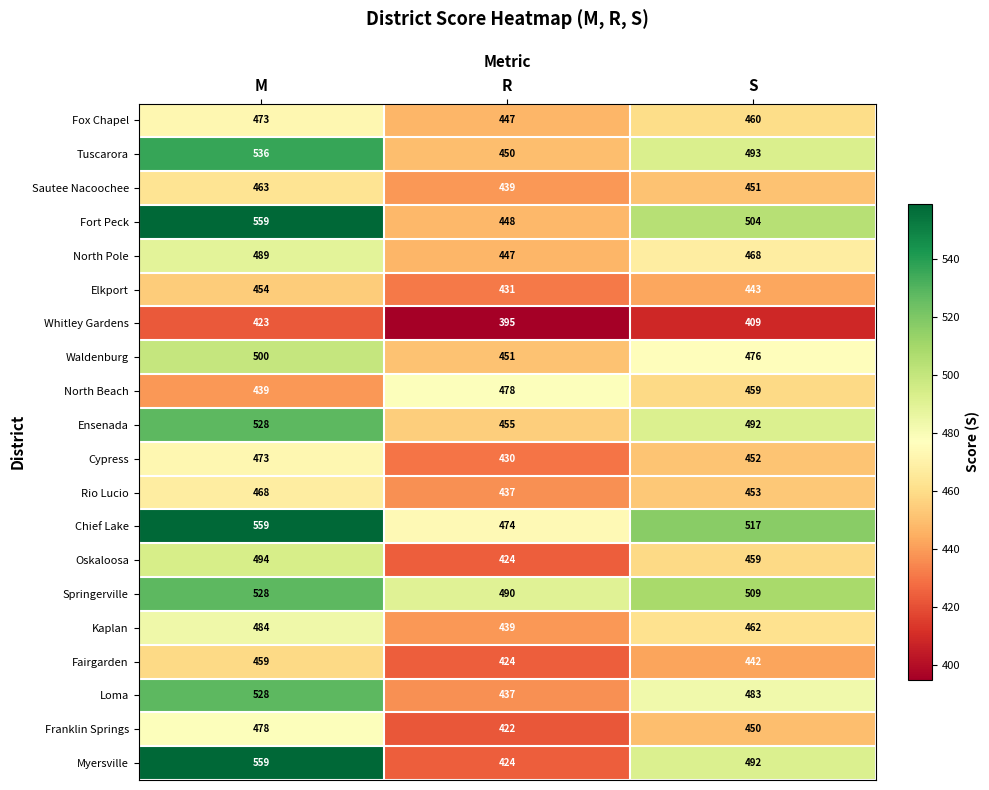

Which category has the lowest value in the Whitley Gardens series?

R